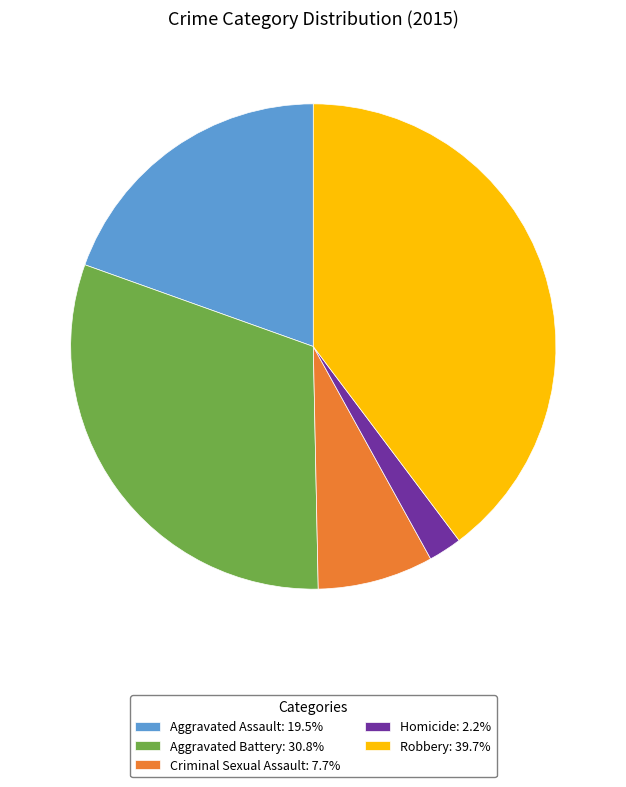

Which has a higher value, Criminal Sexual Assault or Aggravated Assault?

Aggravated Assault